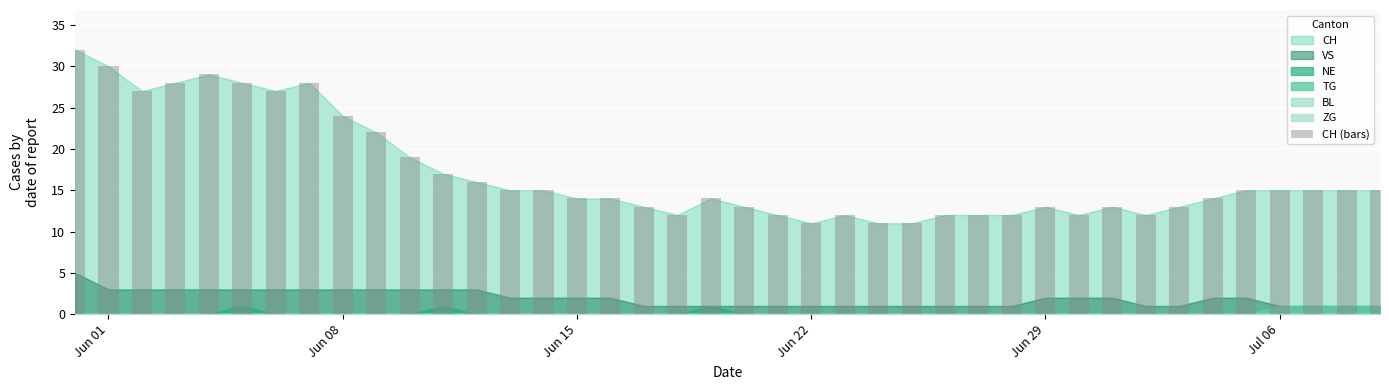

What is the smallest value displayed?

11